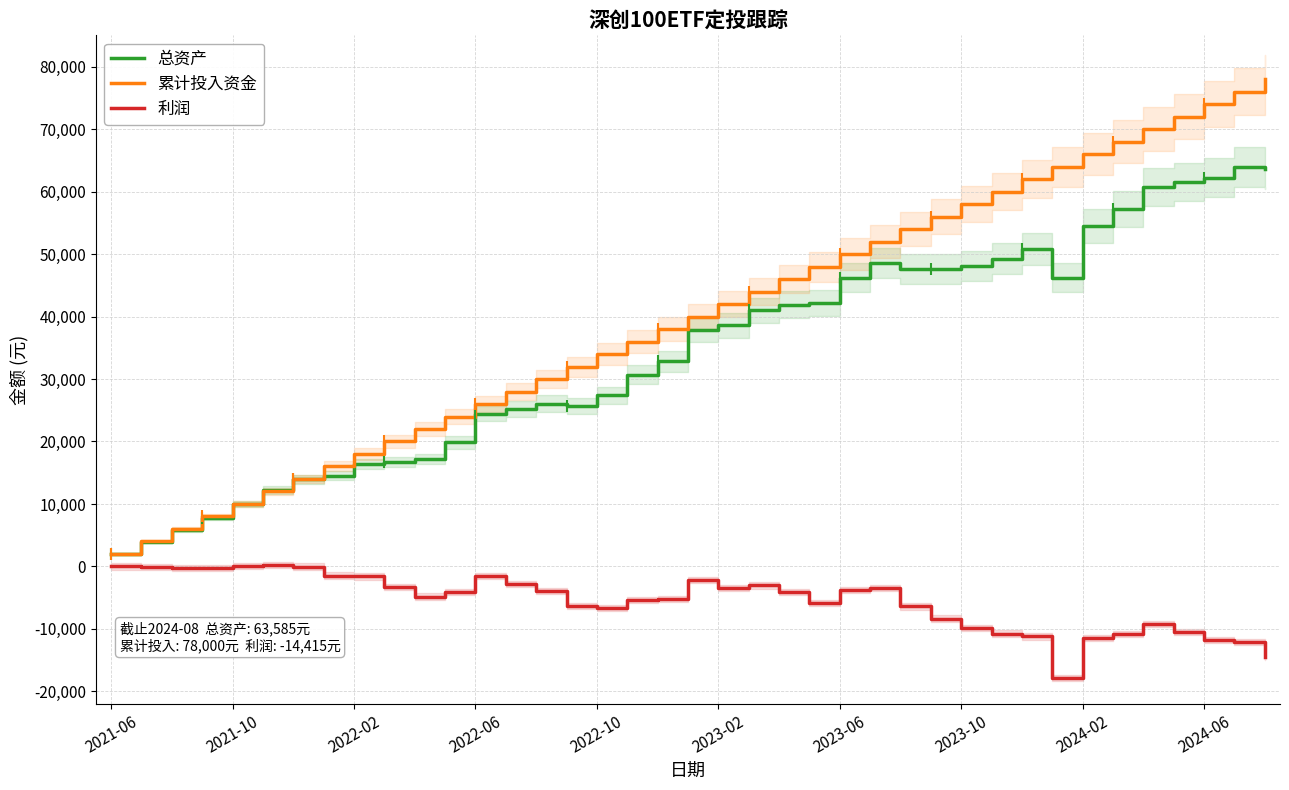

The 利润 series shows -17810.1 at 31. True or false?

True